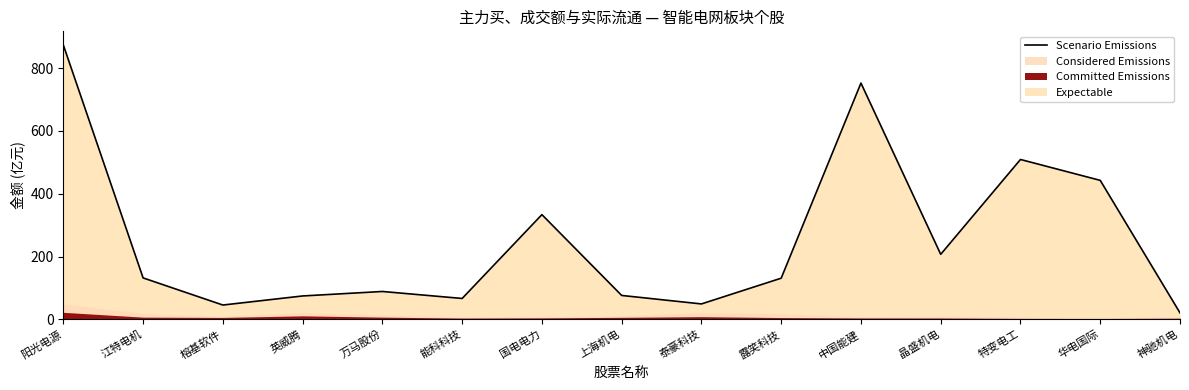

At which label is the value closest to 447?

华电国际